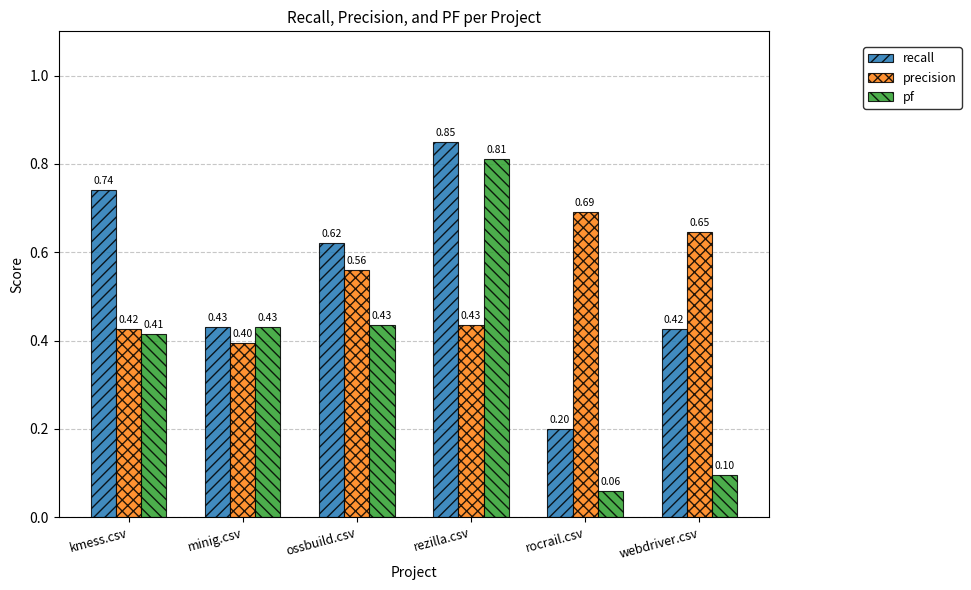

What is the label of the 3rd bar from the right?

rezilla.csv